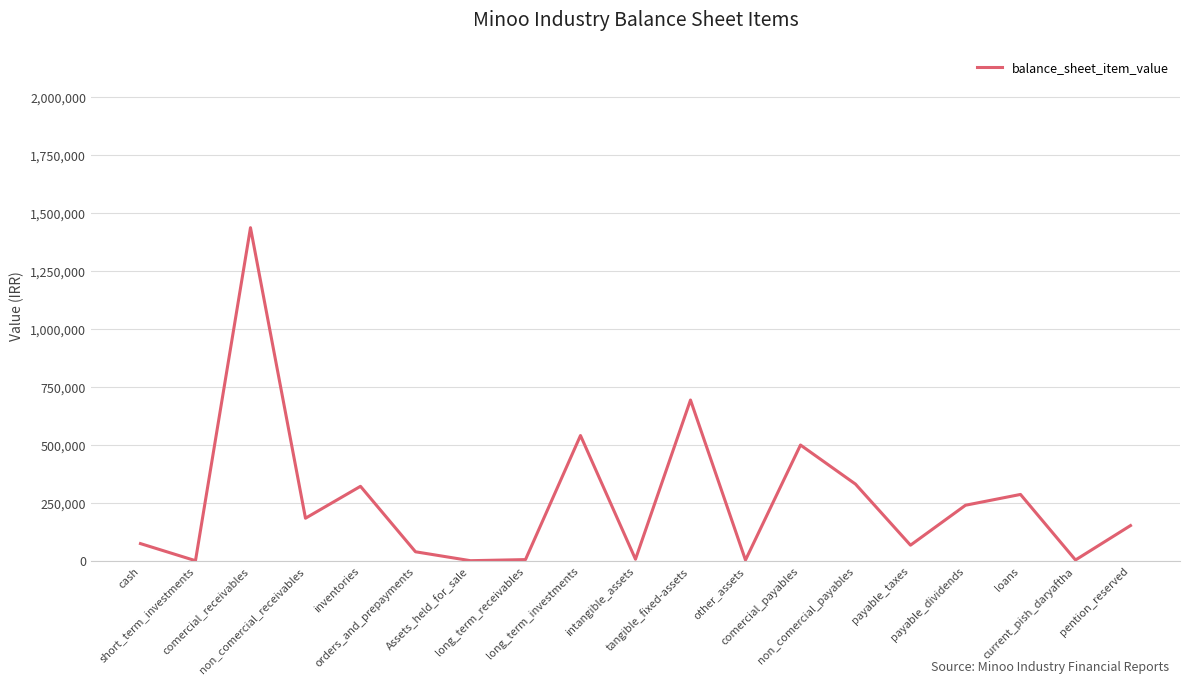

What is the maximum value shown in the chart?

1435286